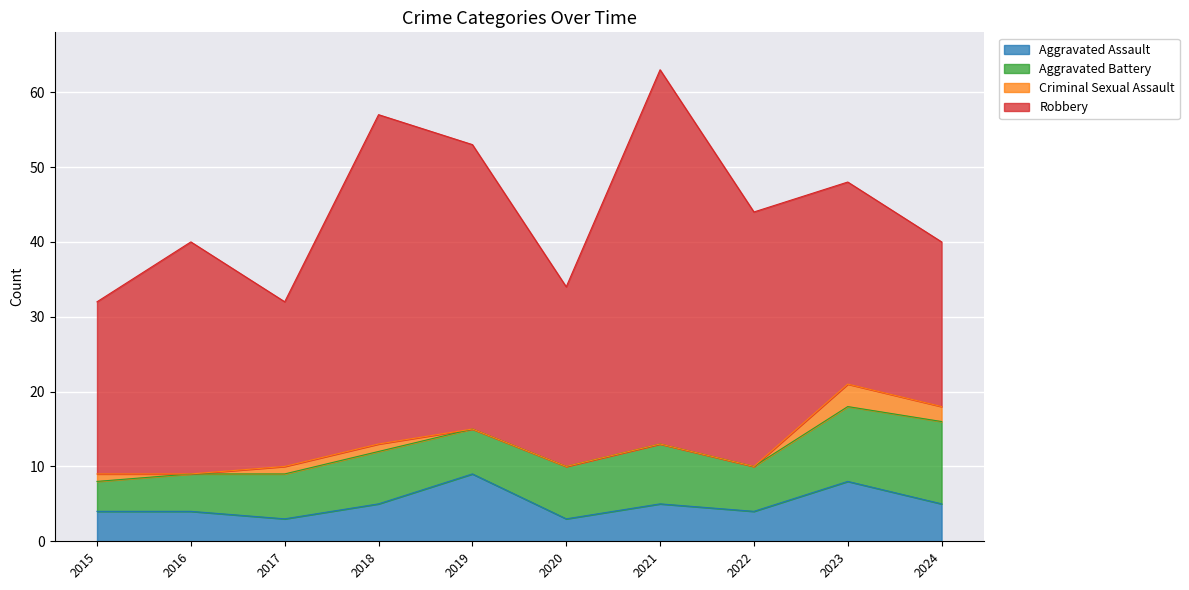

At which label is Aggravated Battery closest to 7?

2018